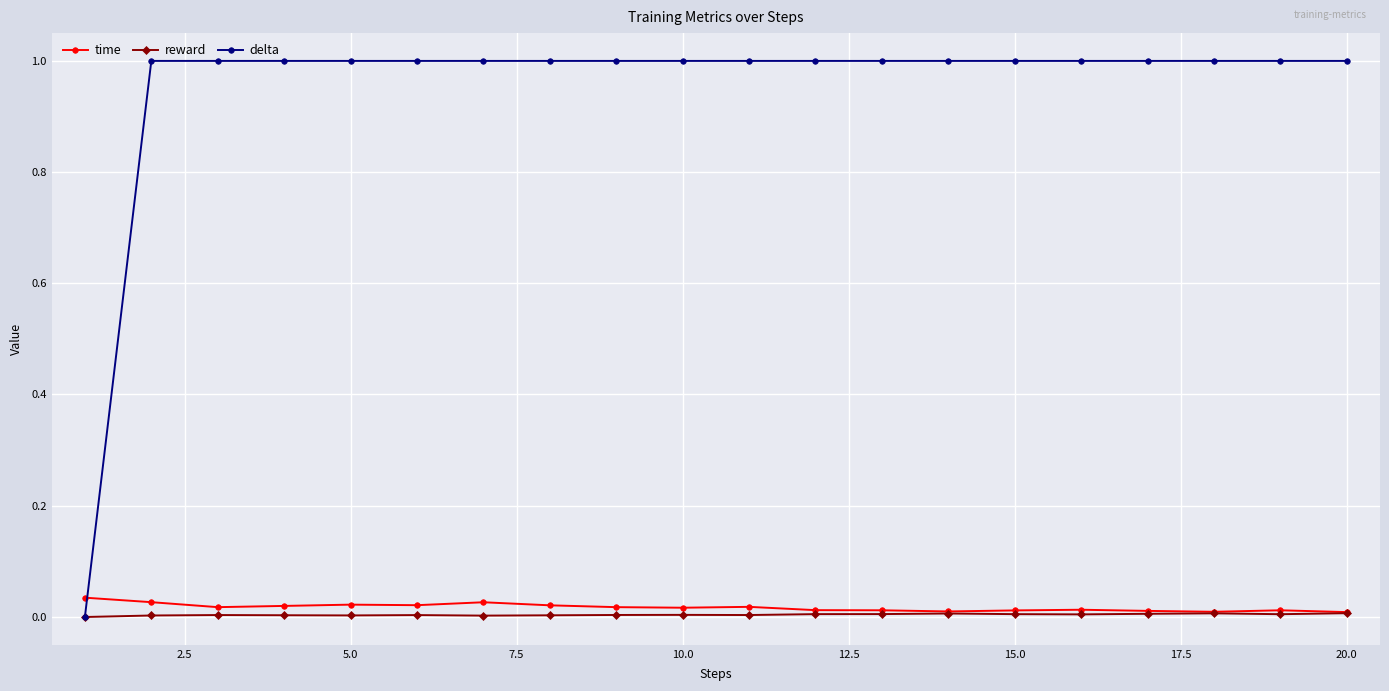

True or false: time has more than 0 points higher than both neighbors.

True